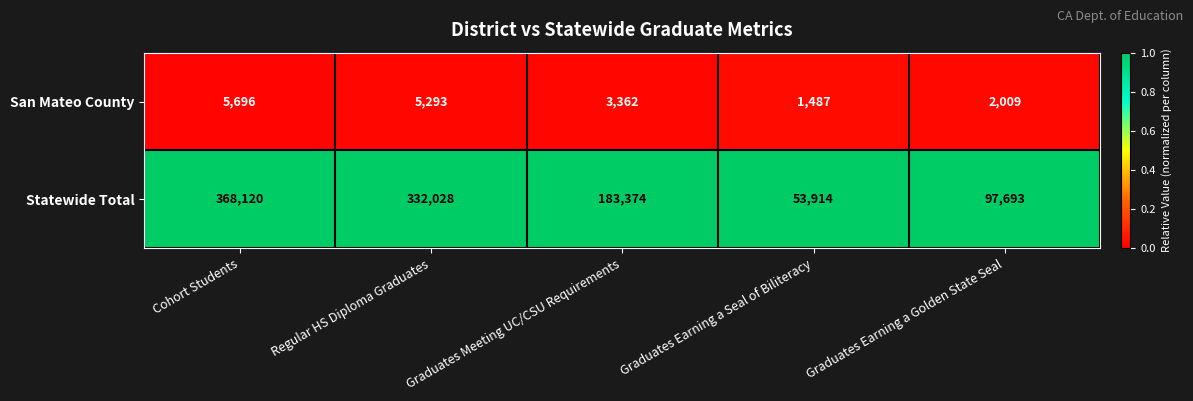

Which category has the highest value across all series?

Cohort Students